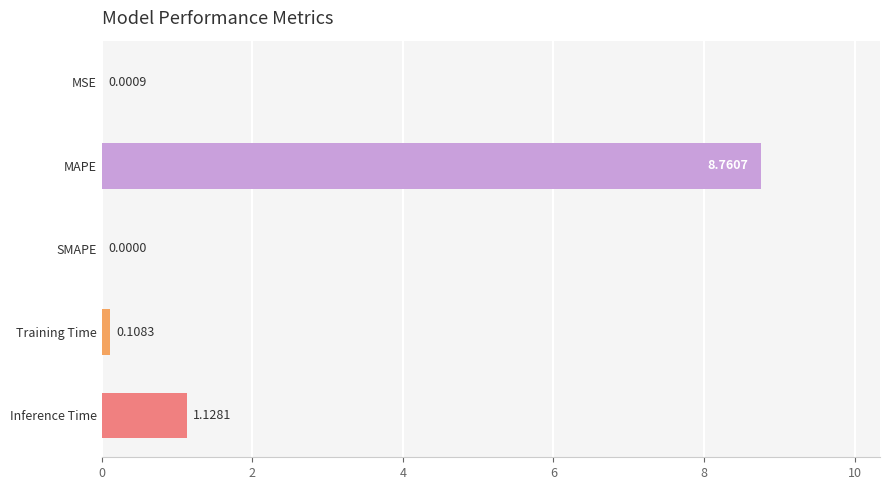

Which has a higher value, Training Time or MAPE?

MAPE